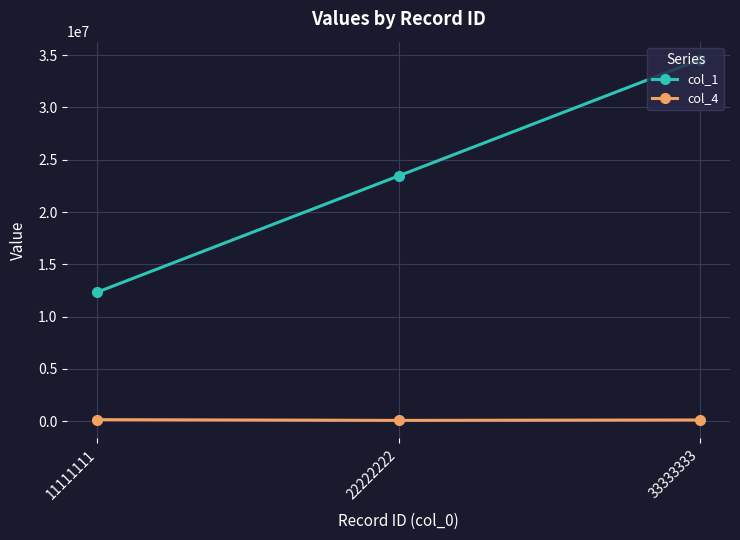

The value of col_1 at 33333333 is 34567890. True or false?

True